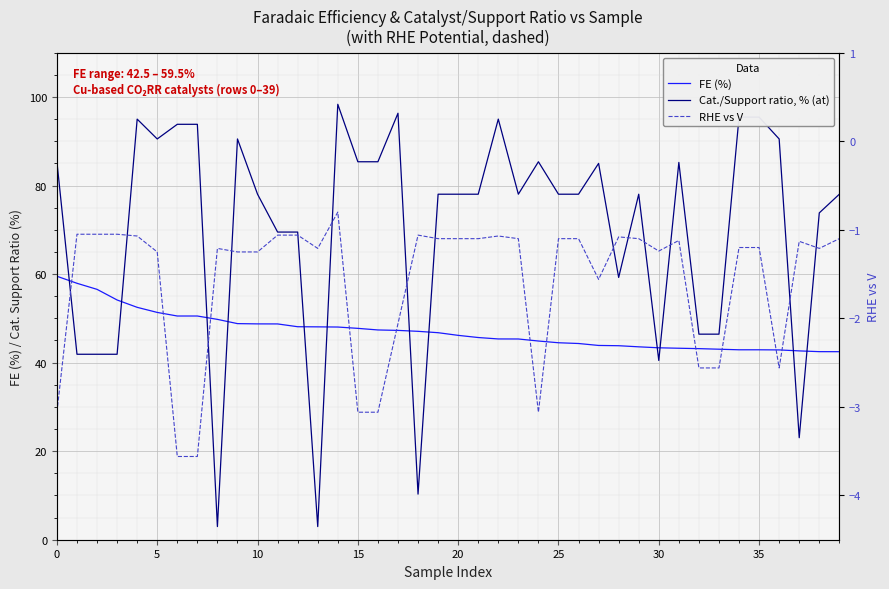

Is the value of Cat./Support ratio, % (at) at 36 greater than the value of FE (%) at 31?

Yes